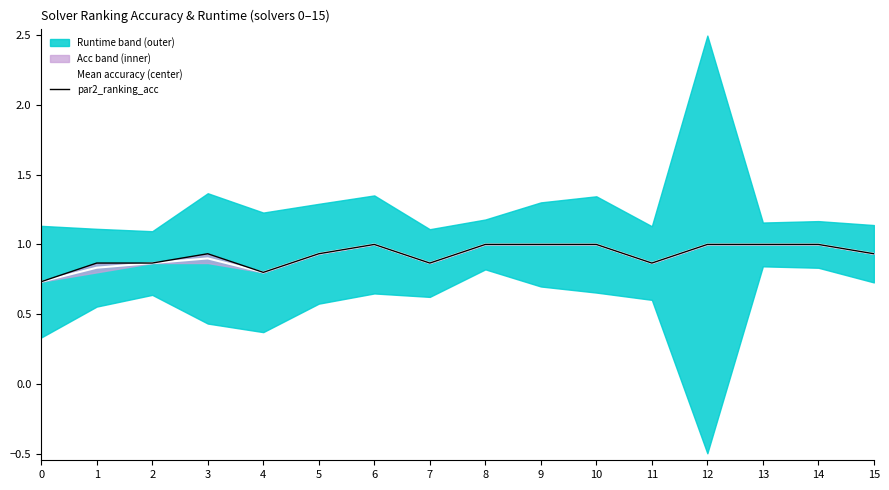

Is it true that Mean accuracy (center) equals 1.0 at 9?

True